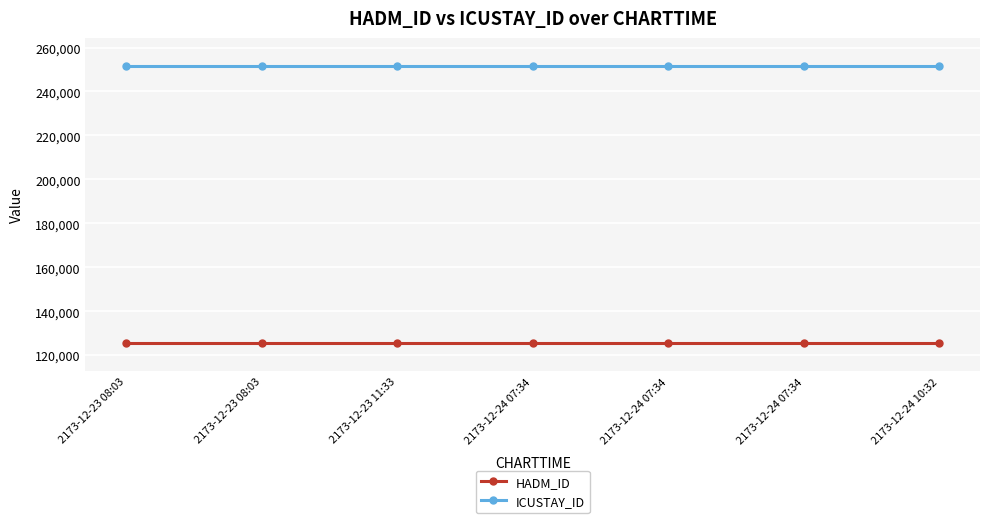

Count the number of categories in the chart.

7